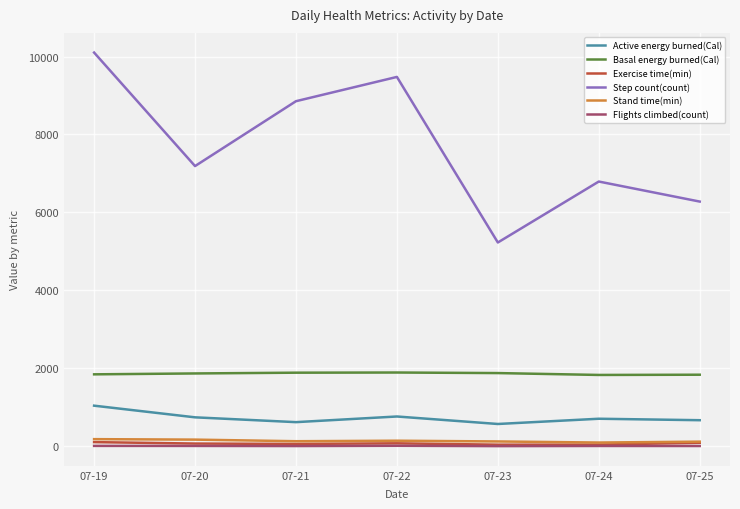

Which series has the largest range (max minus min)?

Step count(count)